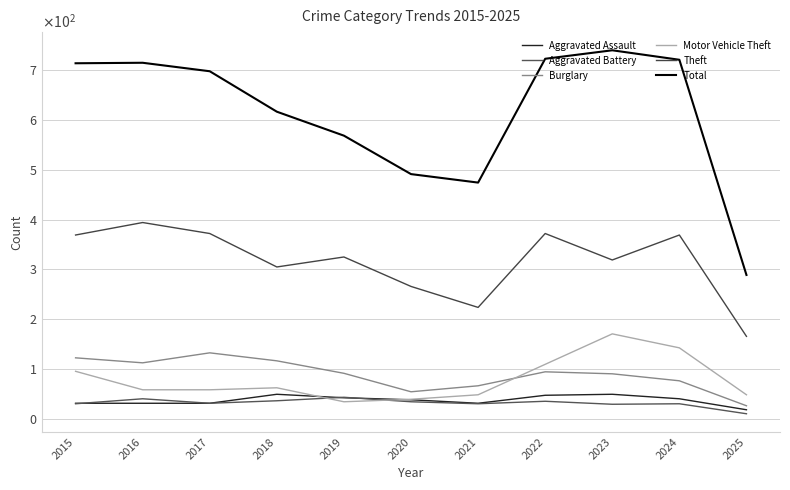

What is the value of the Aggravated Assault point at the 2nd from the left?

32